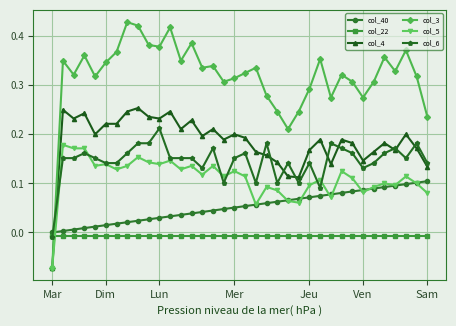

True or false: col_22 and col_4 cross at least once.

True